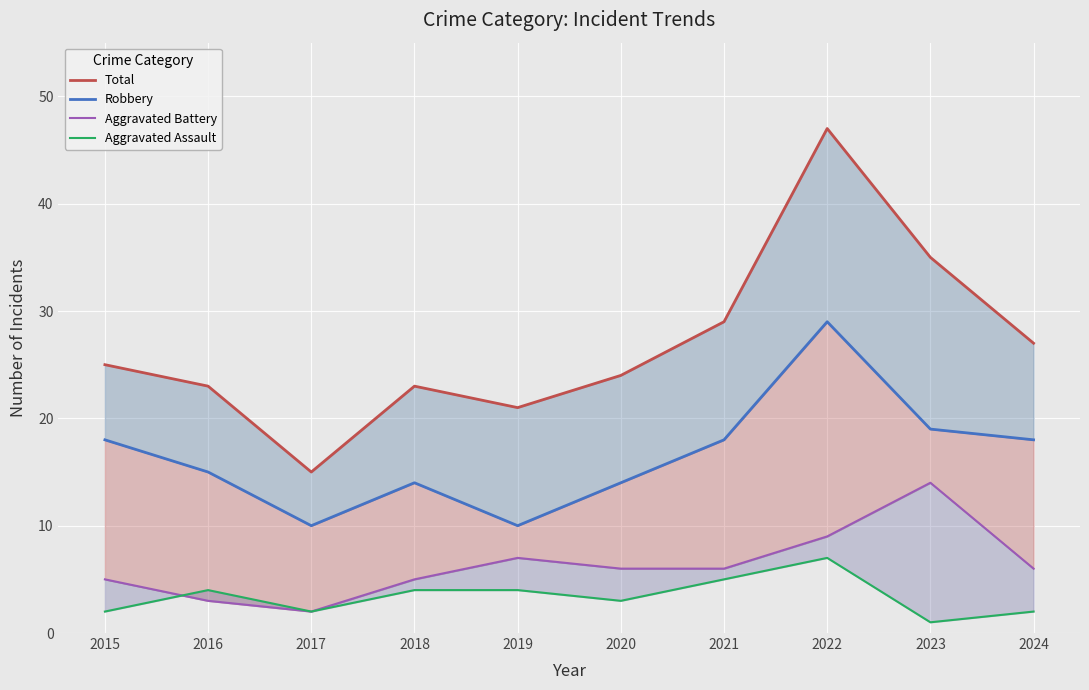

Between 2017 and 2021, which series saw the biggest shift?

Total